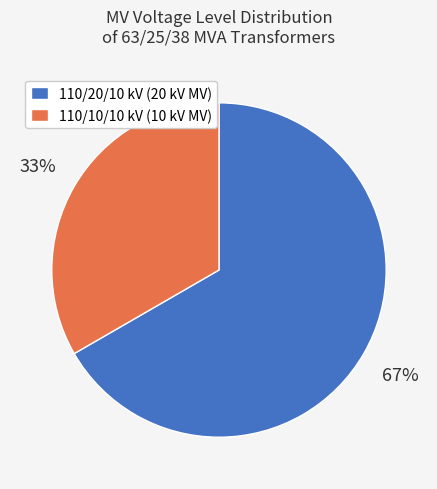

Rank the categories by value from lowest to highest.

110/10/10 kV (10 kV MV), 110/20/10 kV (20 kV MV)